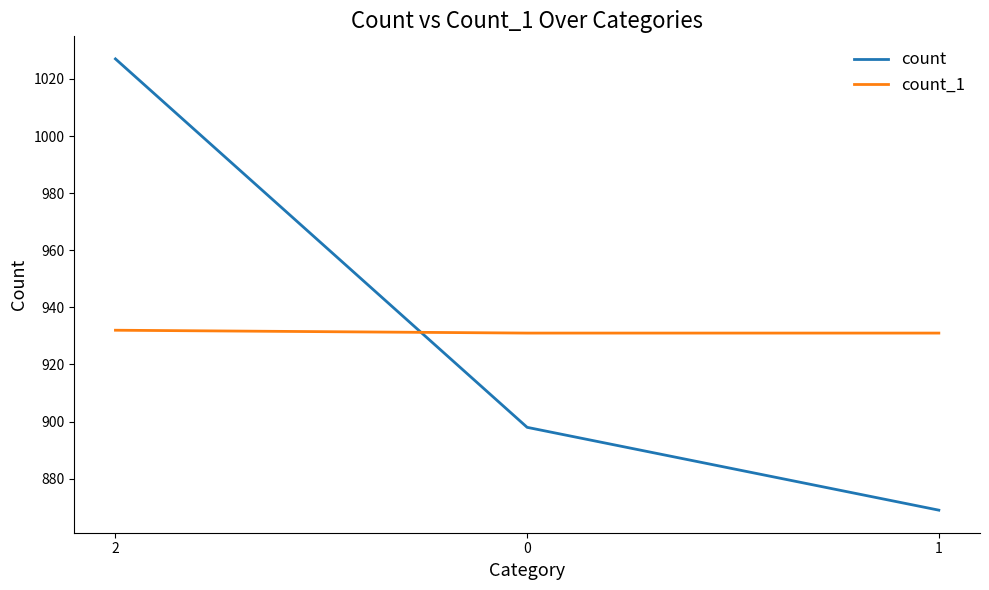

Reading left to right, extract all data points from this chart.

count: 2=1027	0=898	1=869
count_1: 2=932	0=931	1=931